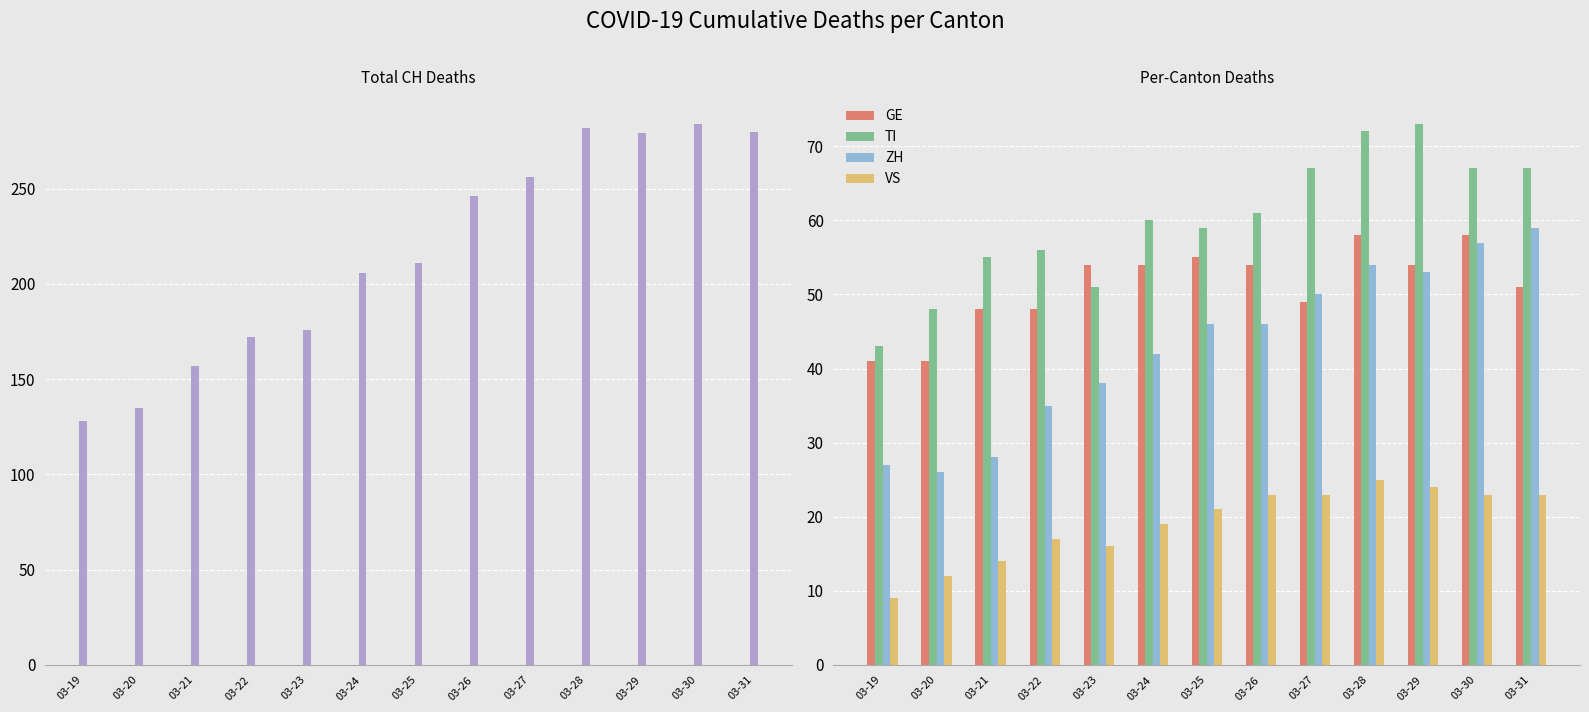

Reading left to right, what are all the values shown in this chart?

CH: 128	135	157	172	176	206	211	246	256	282	279	284	280
GE: 41	41	48	48	54	54	55	54	49	58	54	58	51
TI: 43	48	55	56	51	60	59	61	67	72	73	67	67
ZH: 27	26	28	35	38	42	46	46	50	54	53	57	59
VS: 9	12	14	17	16	19	21	23	23	25	24	23	23